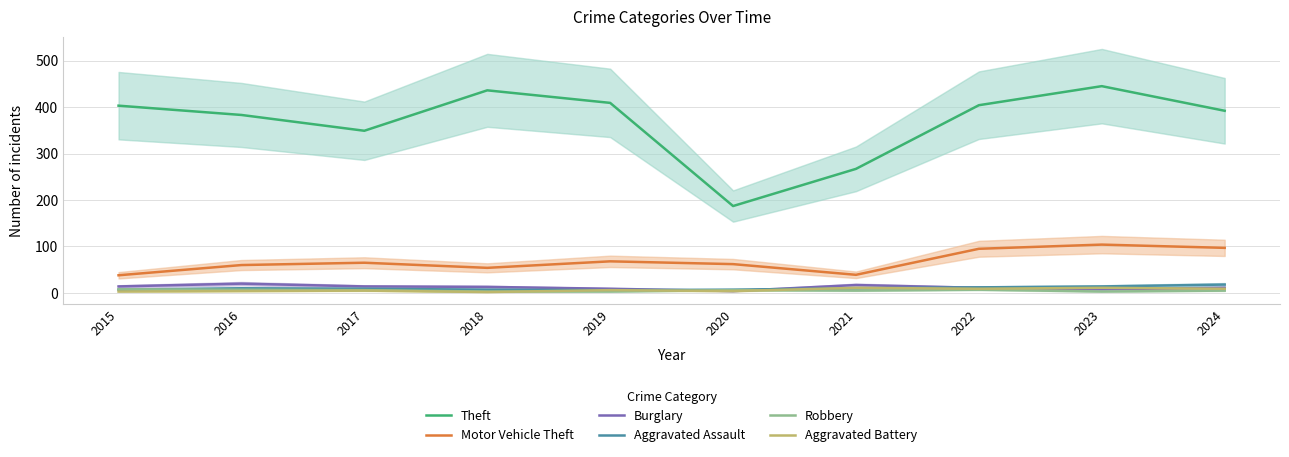

What is the value of the Motor Vehicle Theft point at the 6th from the left?

62